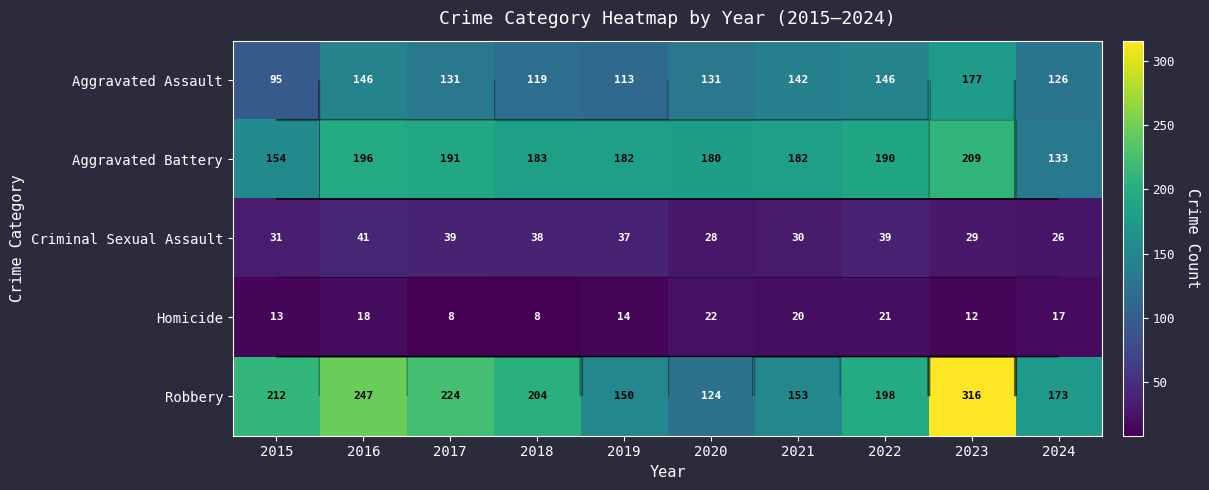

Which category has the highest value across all series?

2023